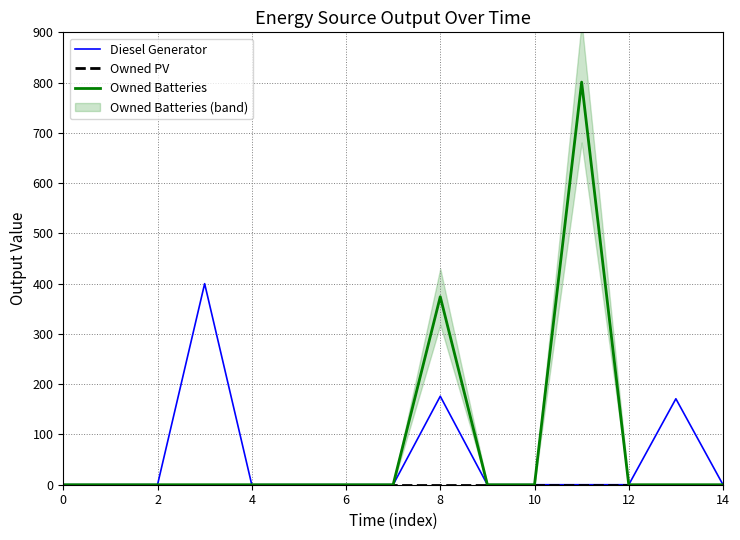

What are all the series names shown in the legend?

Diesel Generator, Owned PV, Owned Batteries